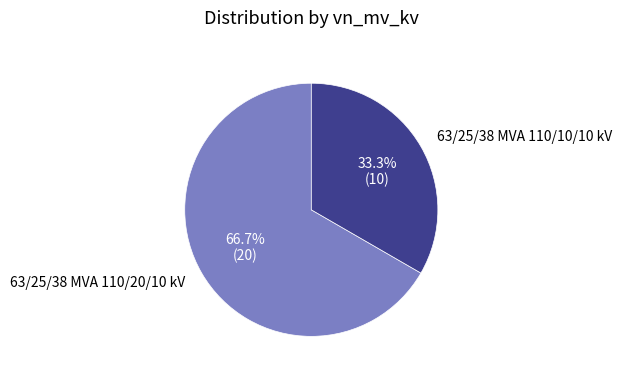

Combined, do 63/25/38 MVA 110/10/10 kV and 63/25/38 MVA 110/20/10 kV account for over 50%?

Yes